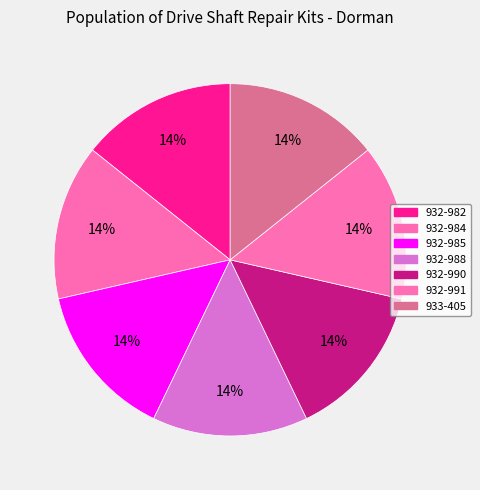

Is it true that 932-984 is 9% of the pie?

False